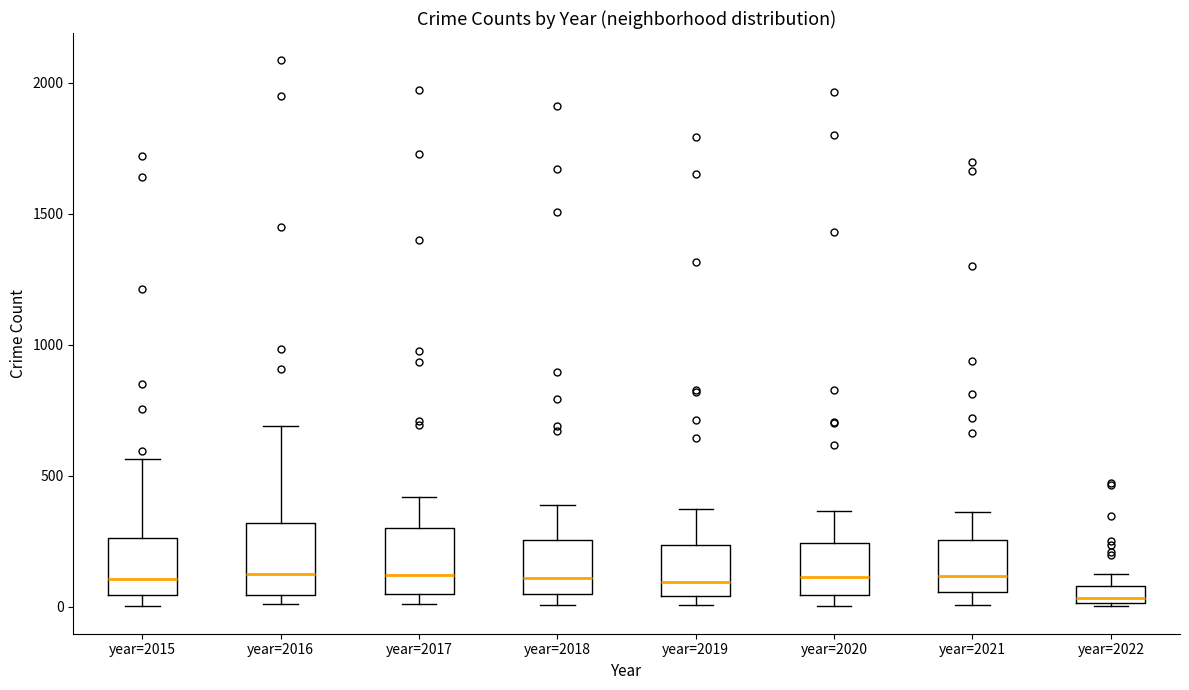

Where does the upper whisker of the box for year=2021 end on the y-axis? The values are not printed on the chart, so give them approximately, as read against the axis.

350